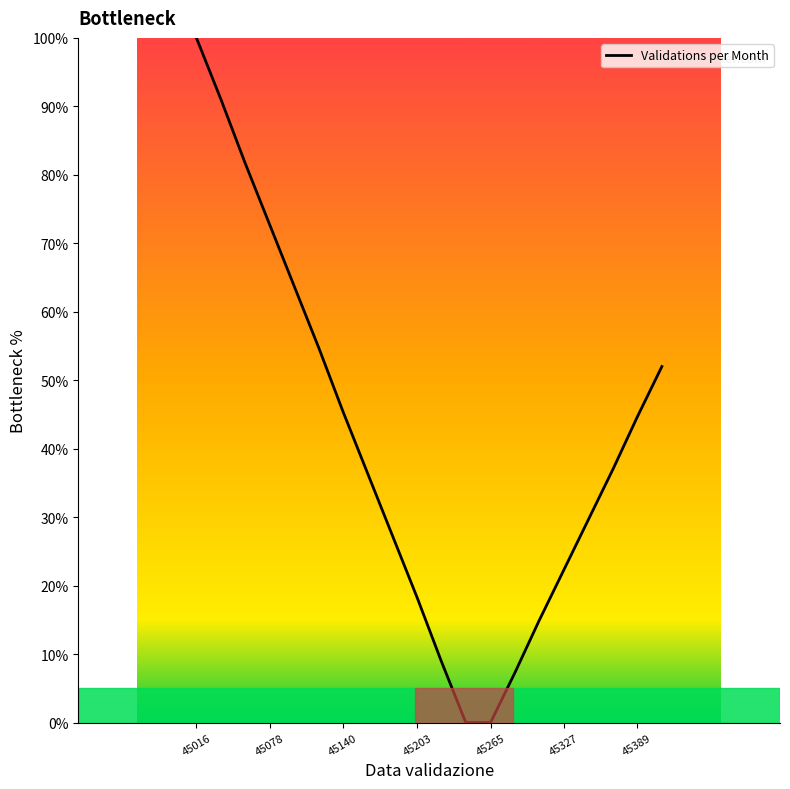

What is the average value?

40.4